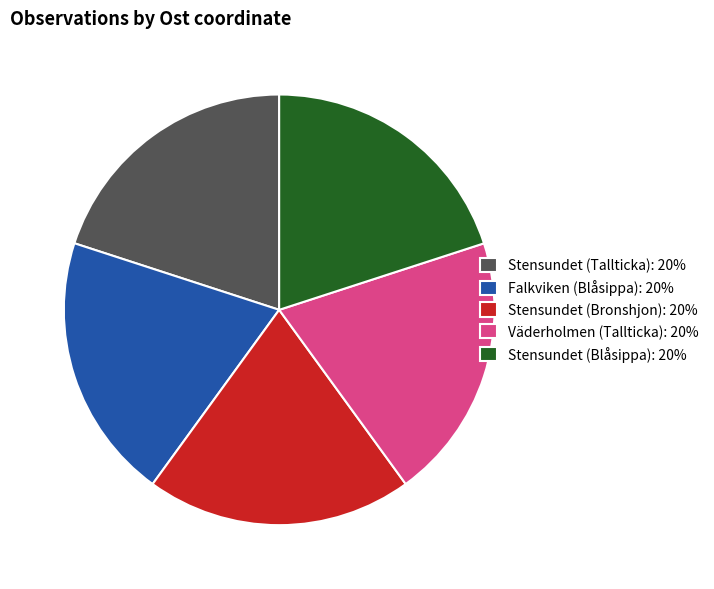

Does Falkviken (Blåsippa) represent more than half of the total?

No